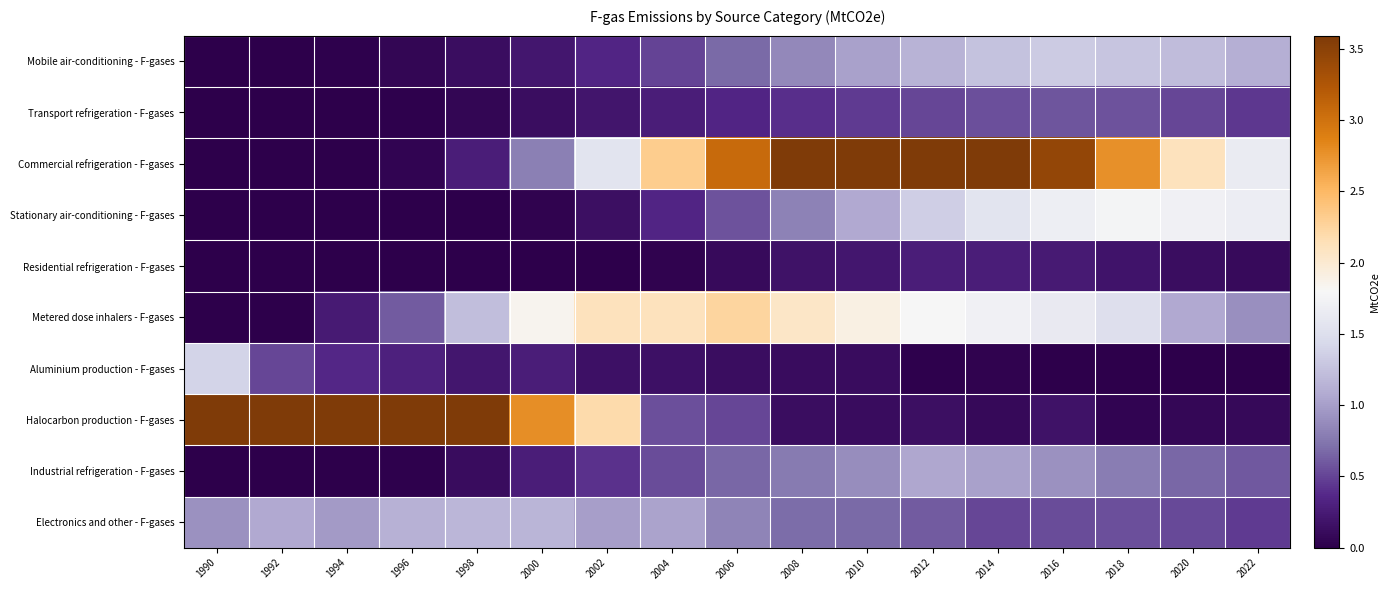

Which series changed the most between 1992 and 2012?

Halocarbon production - F-gases